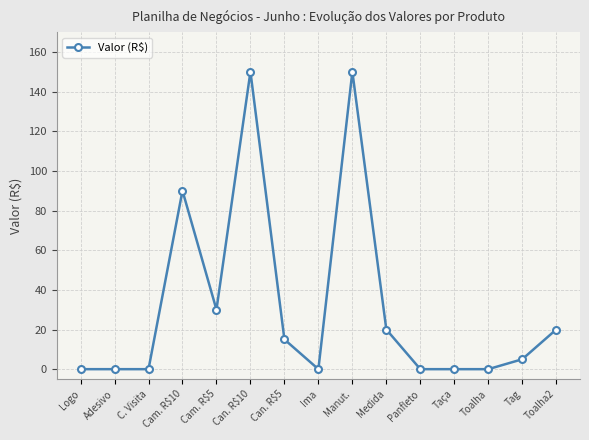

Between Toalha and Manut., which is larger?

Manut.